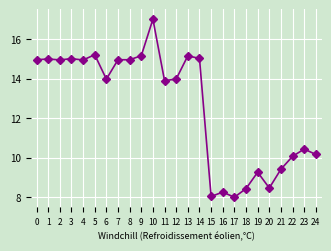

At which label is the value closest to 12?

23